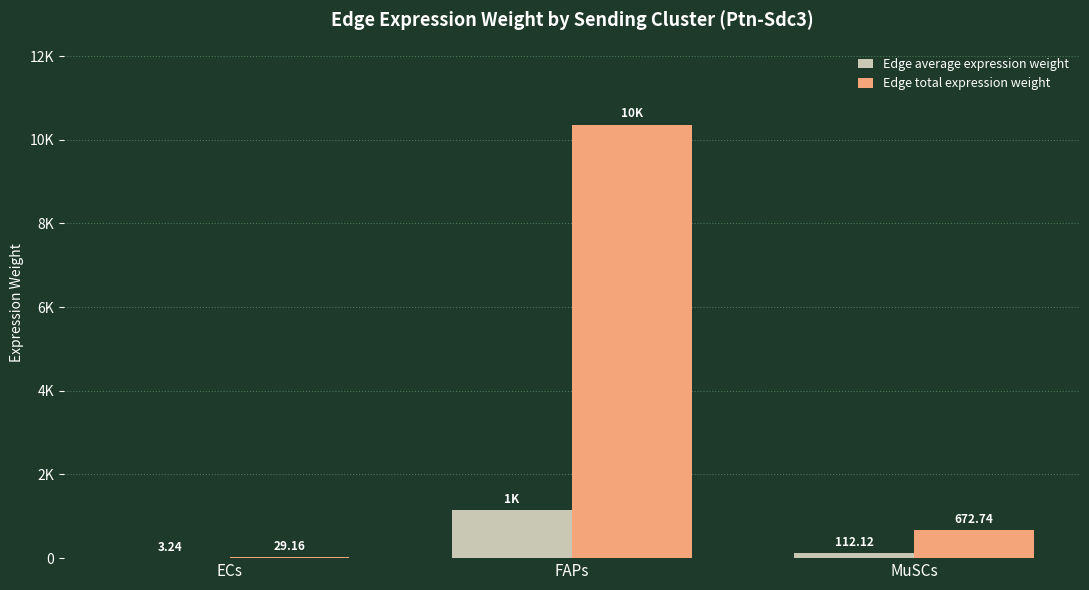

Are the bars horizontal?

No